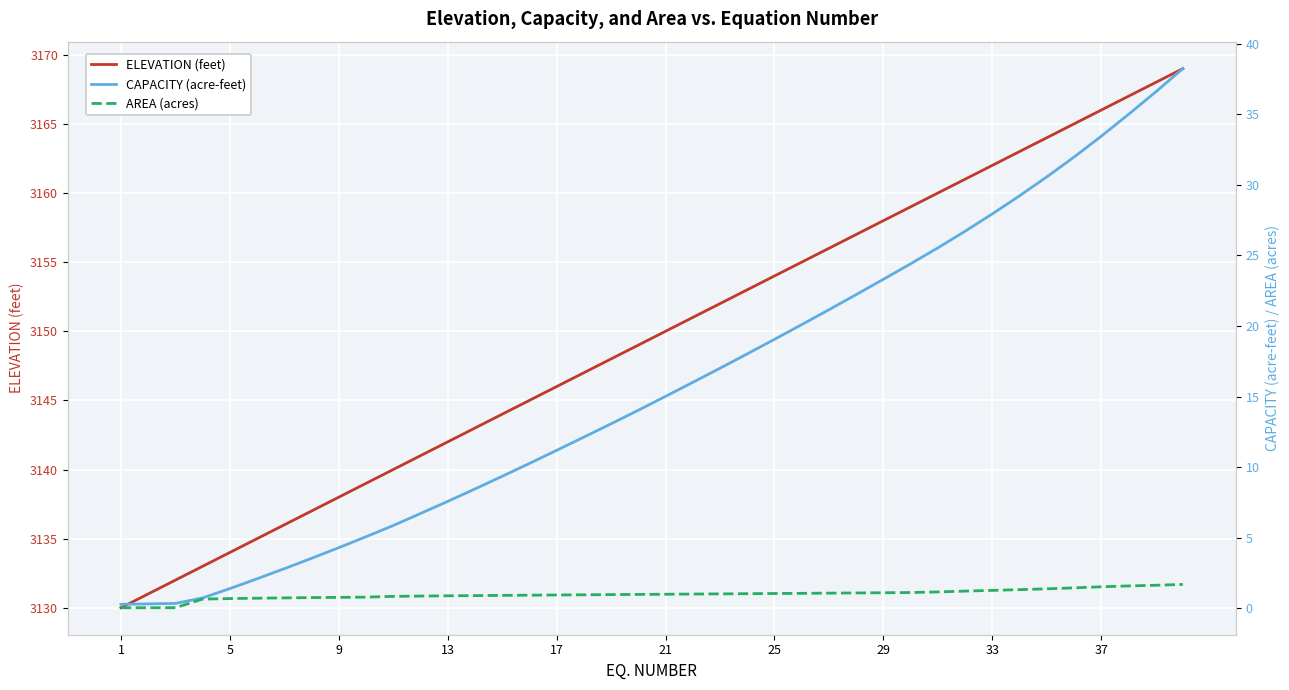

The value of ELEVATION (feet) at 33 is 3162. True or false?

True